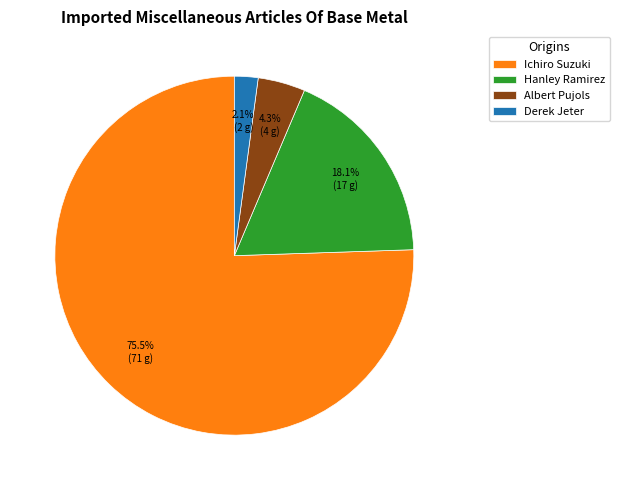

Approximately how many times larger is the value at Hanley Ramirez compared to Albert Pujols?

4.2